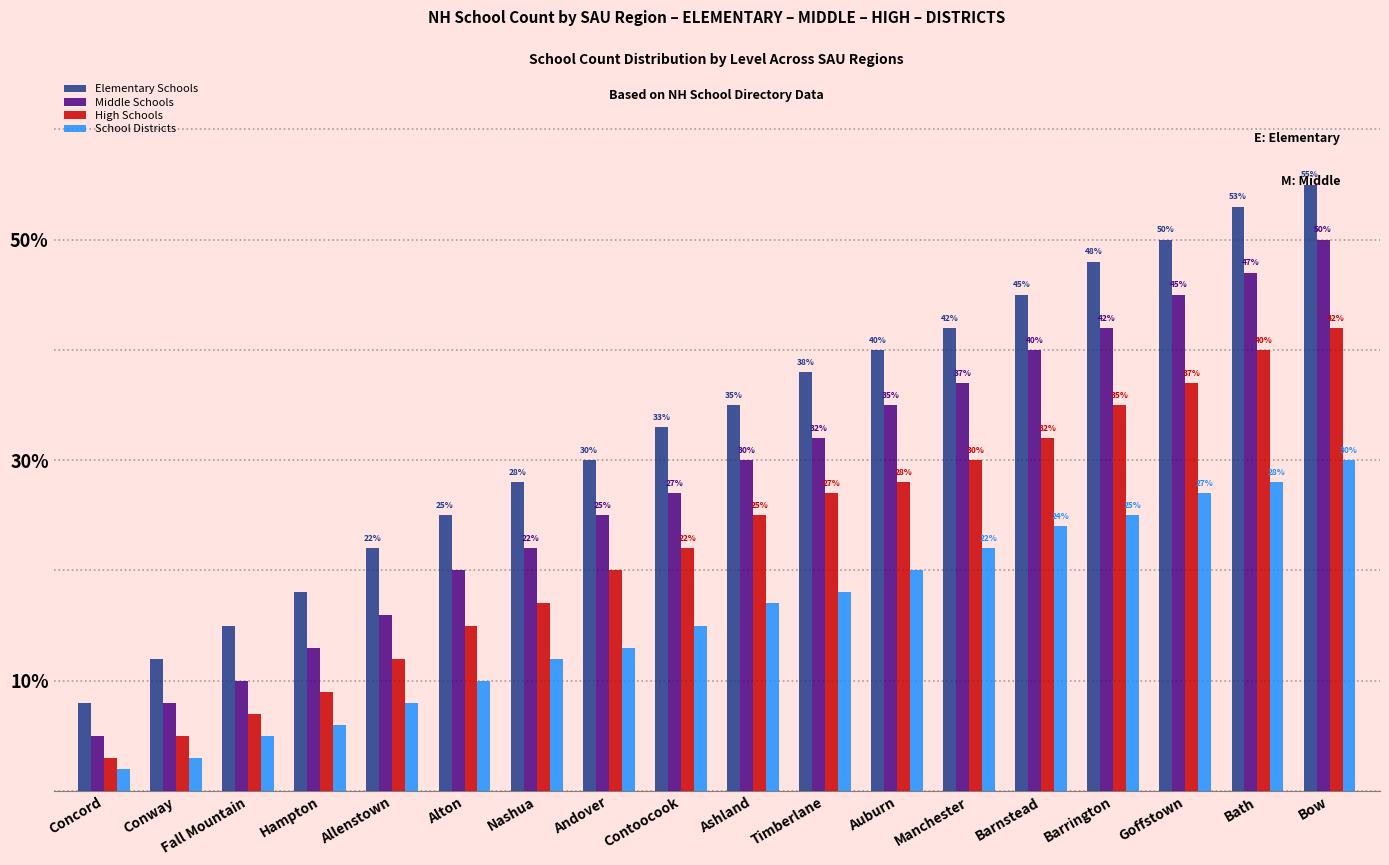

What is the total value across all series at Fall Mountain?

37